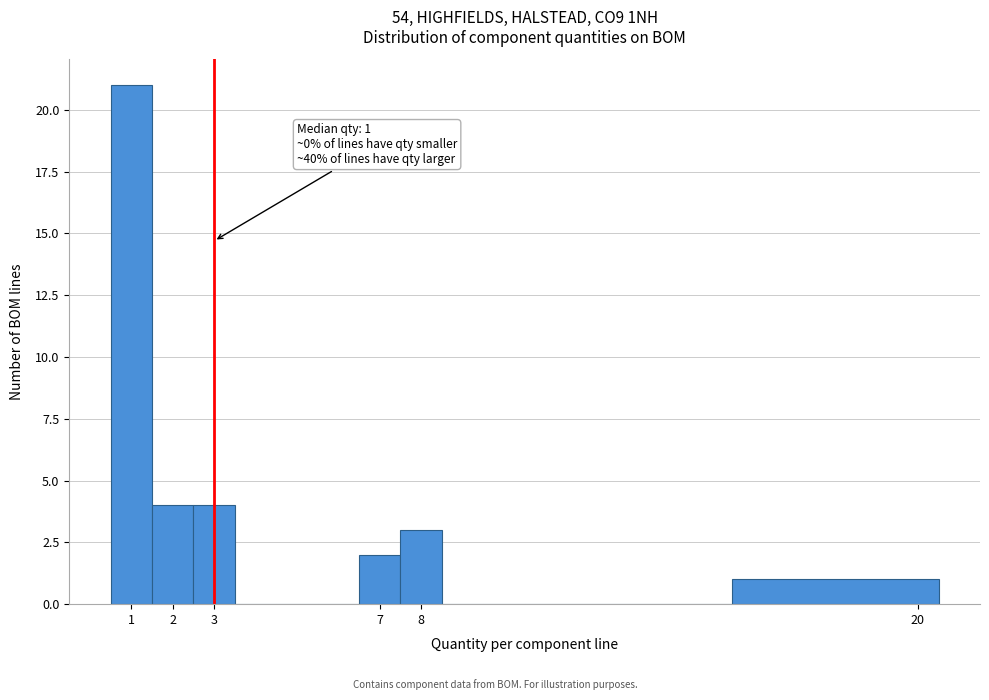

Which range on the x-axis has the tallest bar?

0.5 to 1.5